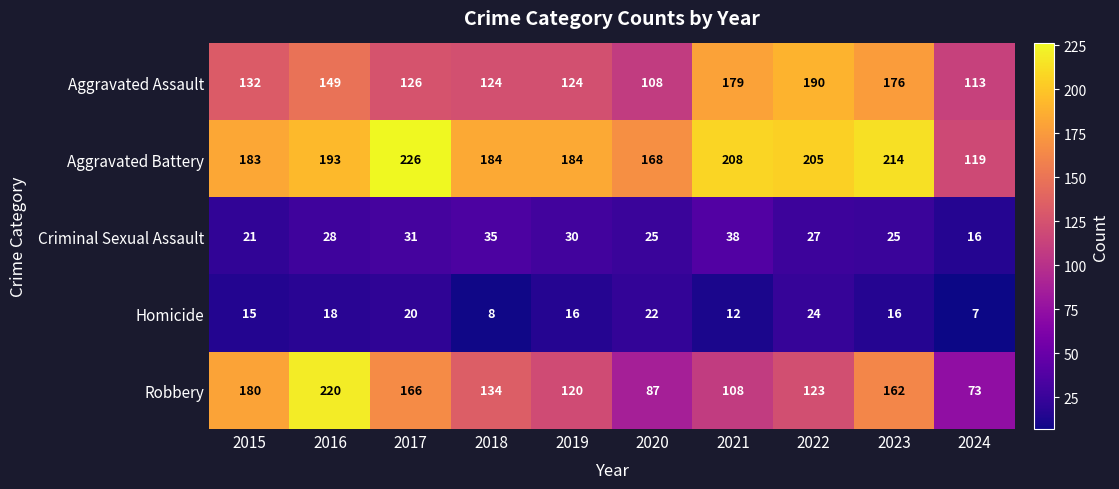

Which series changed the most between 2021 and 2024?

Aggravated Battery